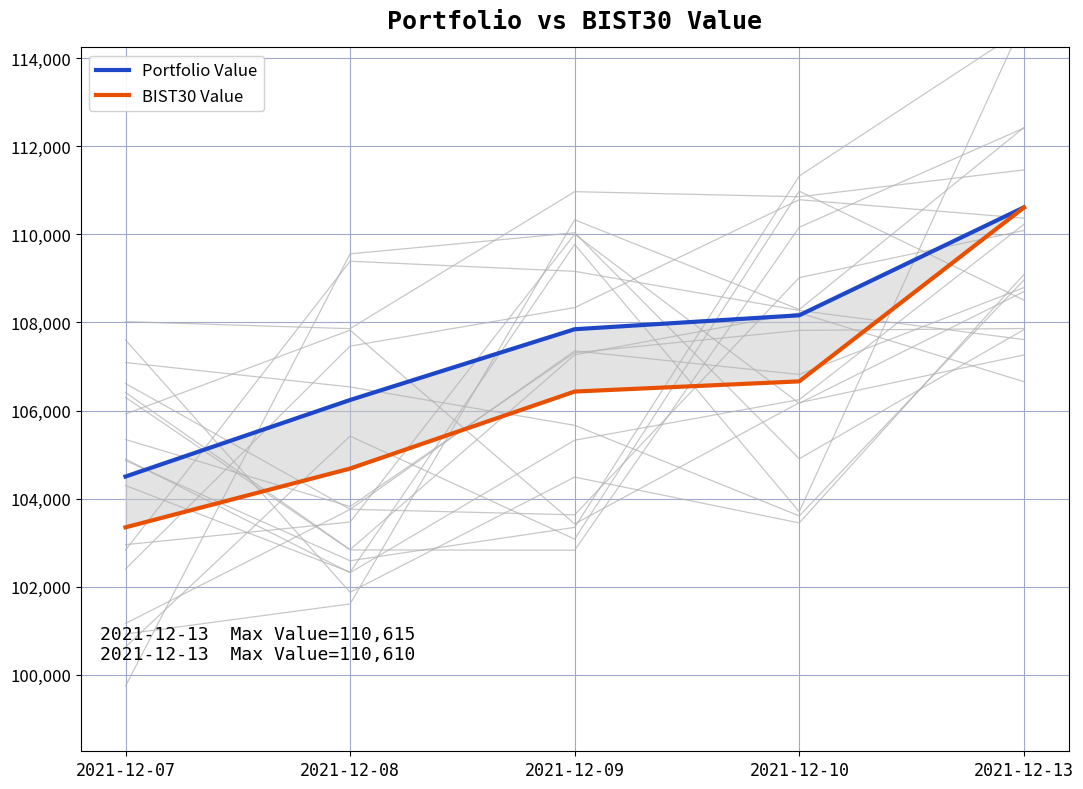

True or false: Portfolio Value and BIST30 Value cross at least once.

False